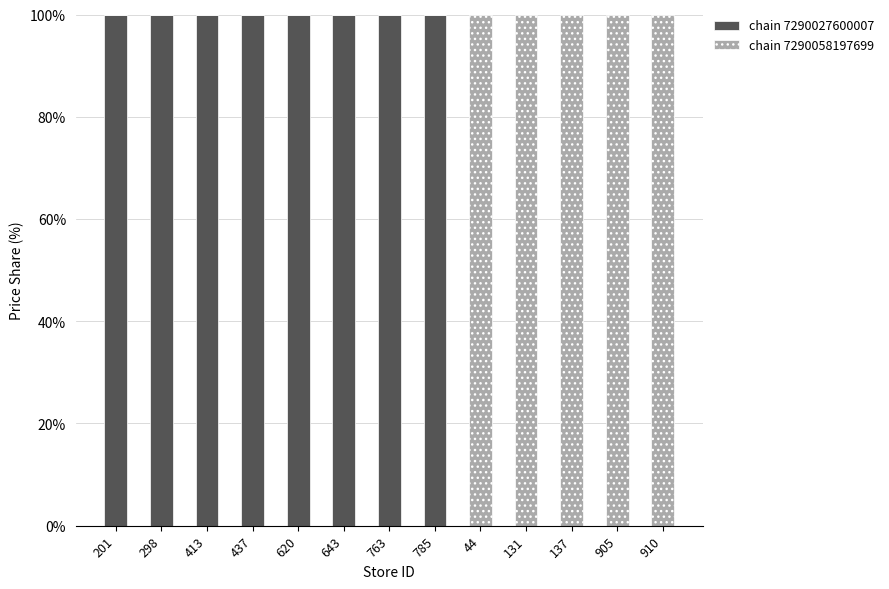

The value of chain 7290027600007 at 131 is 38. True or false?

False